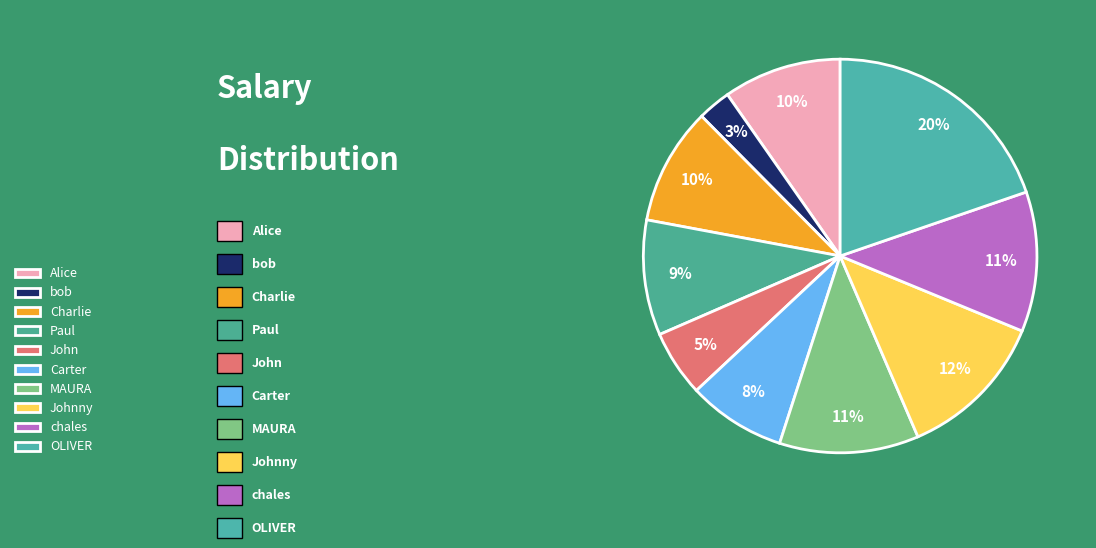

Count the number of slices in the pie.

10